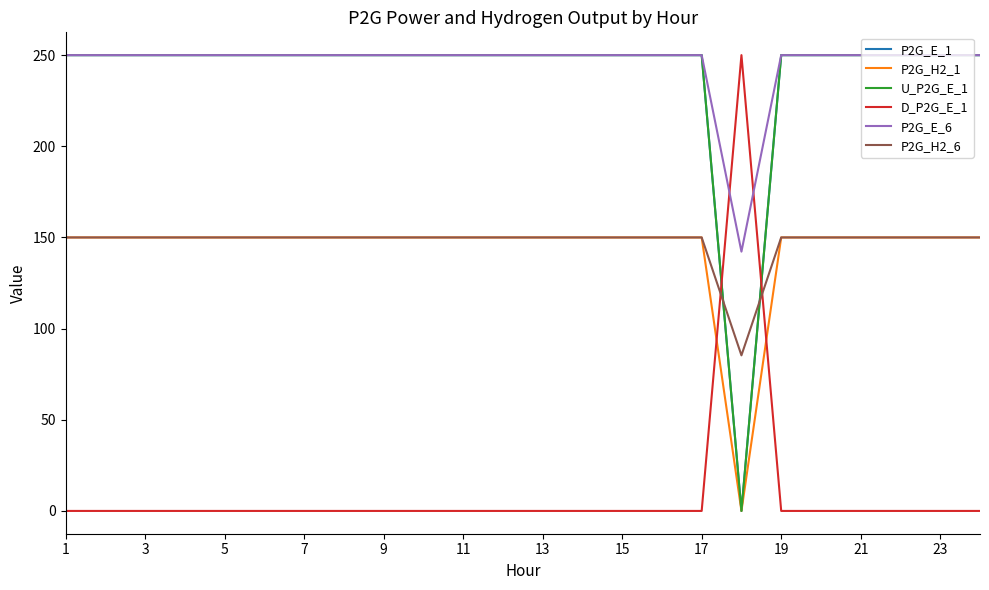

Is this an area chart (filled region under the line)?

No